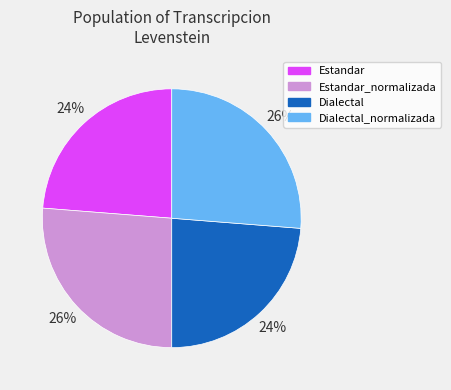

To the nearest percent, what is the difference between the Dialectal_normalizada and Estandar slice percentages?

2%